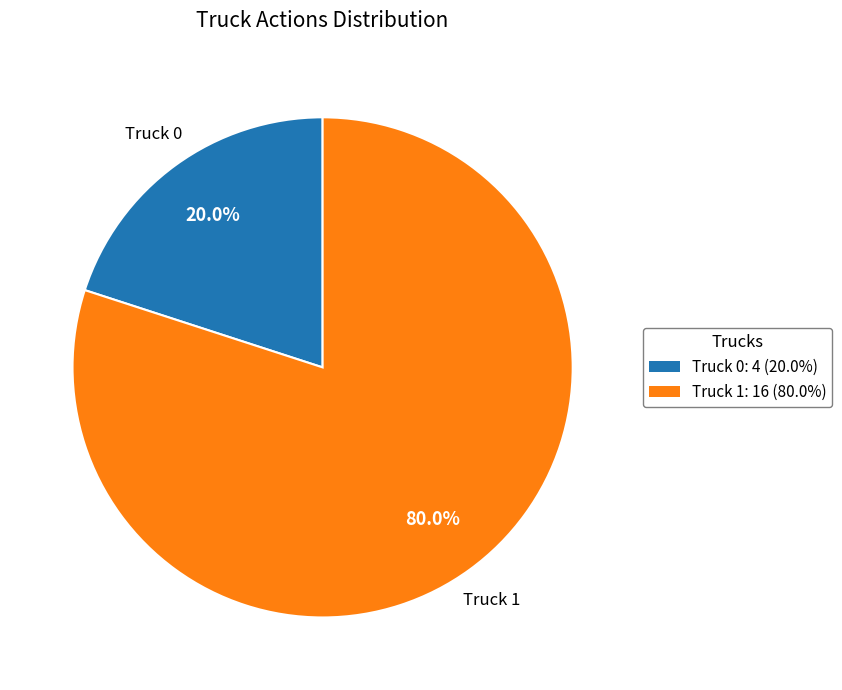

True or false: Truck 0 accounts for 20% of the total.

True